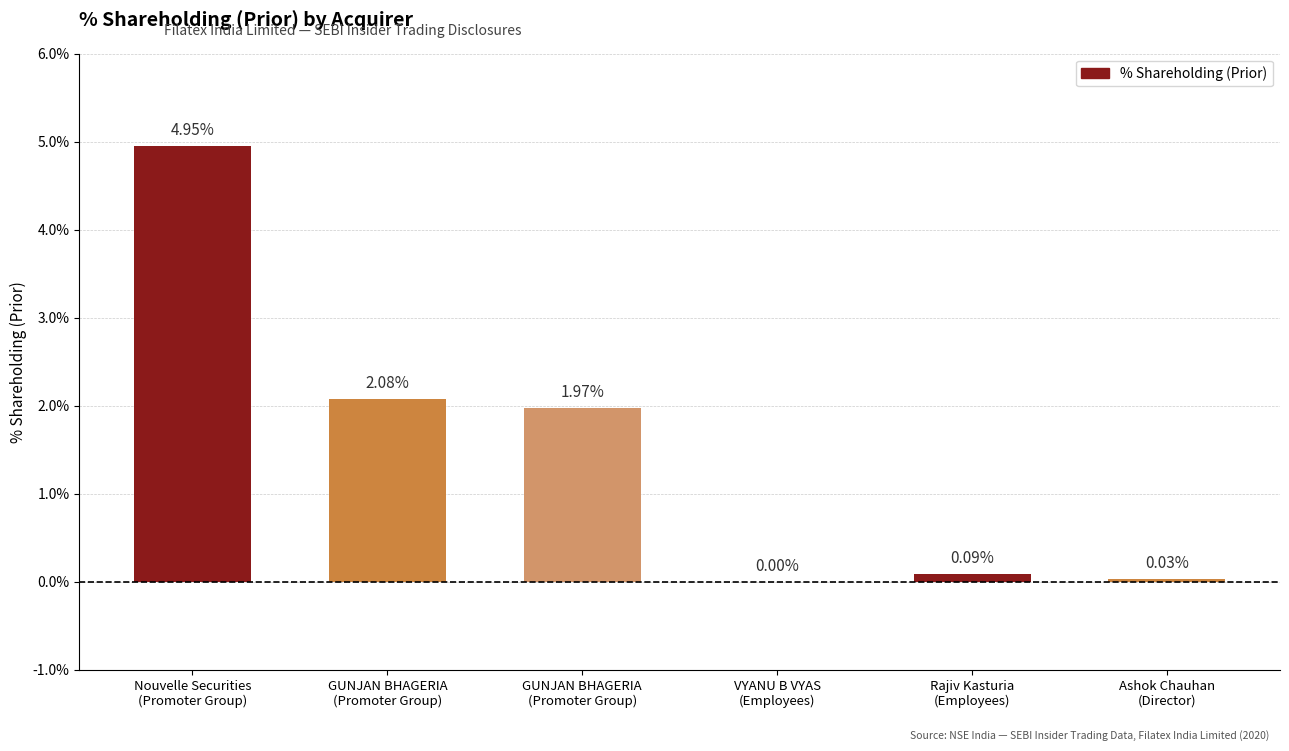

How many data points are above 1?

3